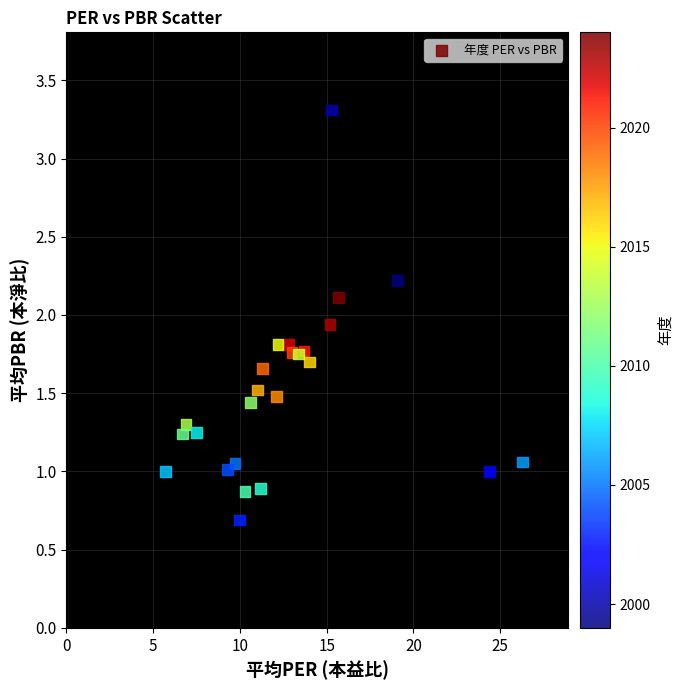

What is the range of X values (max minus min)?

20.6